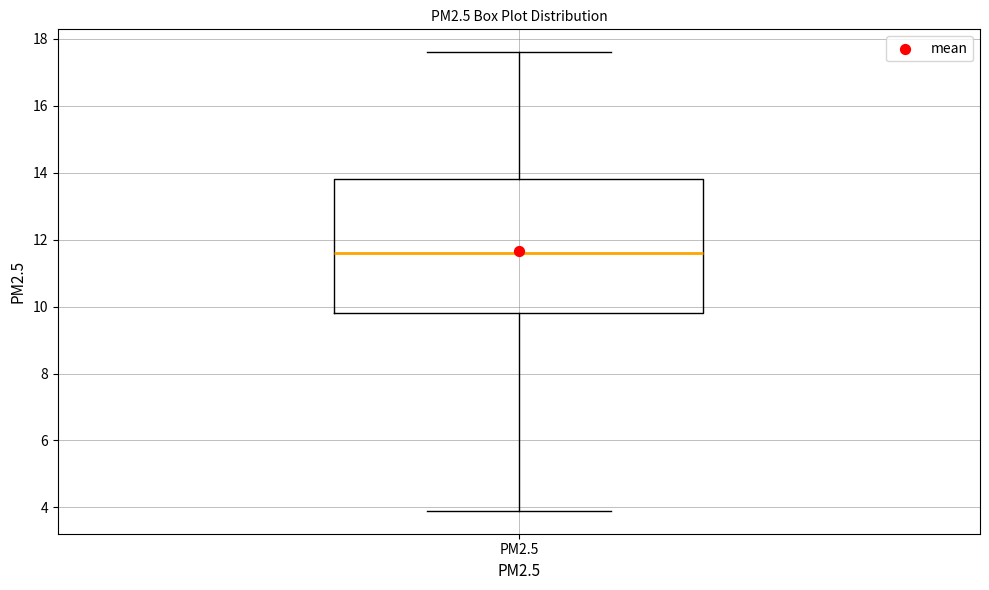

Transcribe this box plot: give where the median line is, the range the box spans, and where the two whiskers end, as read against the y-axis. The values are not printed on the chart, so give them approximately, as read against the axis.

median 11.6, box 9.8 to 13.8, whiskers 3.8 to 17.6